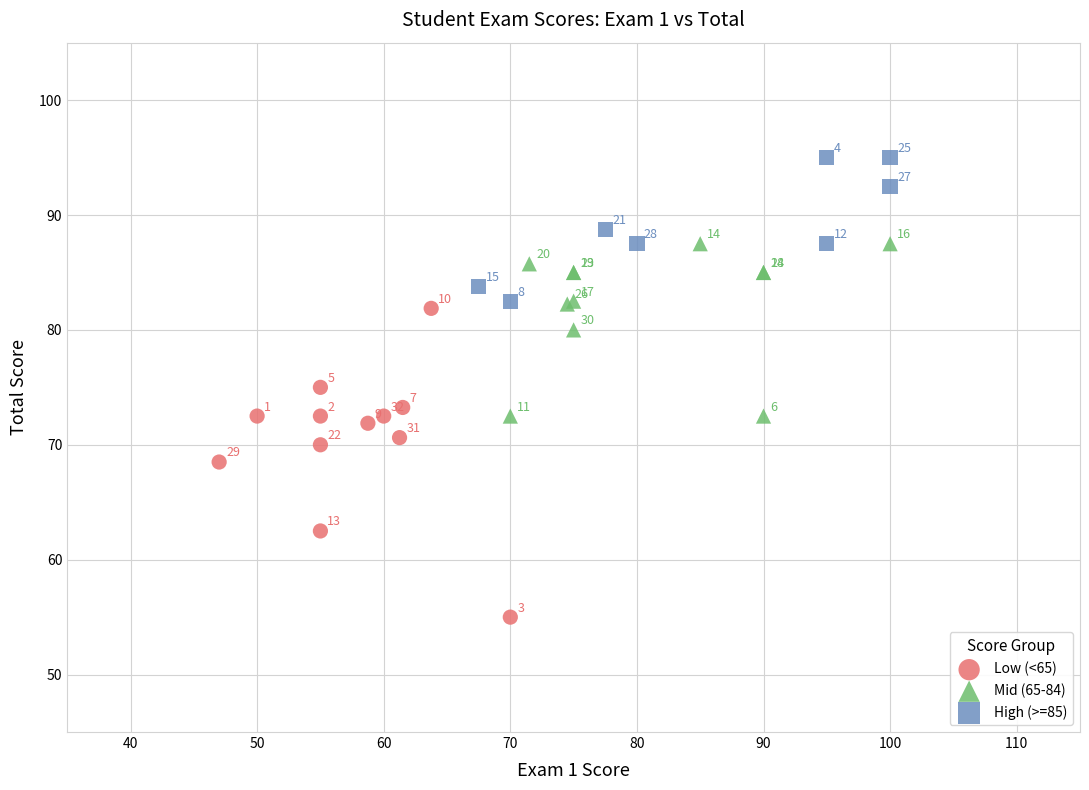

Which series reaches the minimum Y coordinate?

Low (<65)